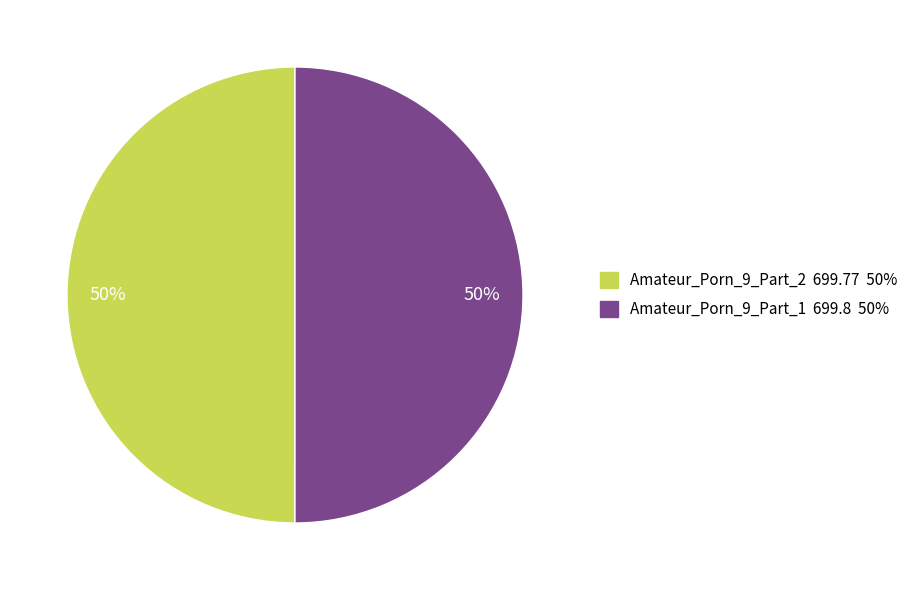

How many slices are in this pie chart?

2